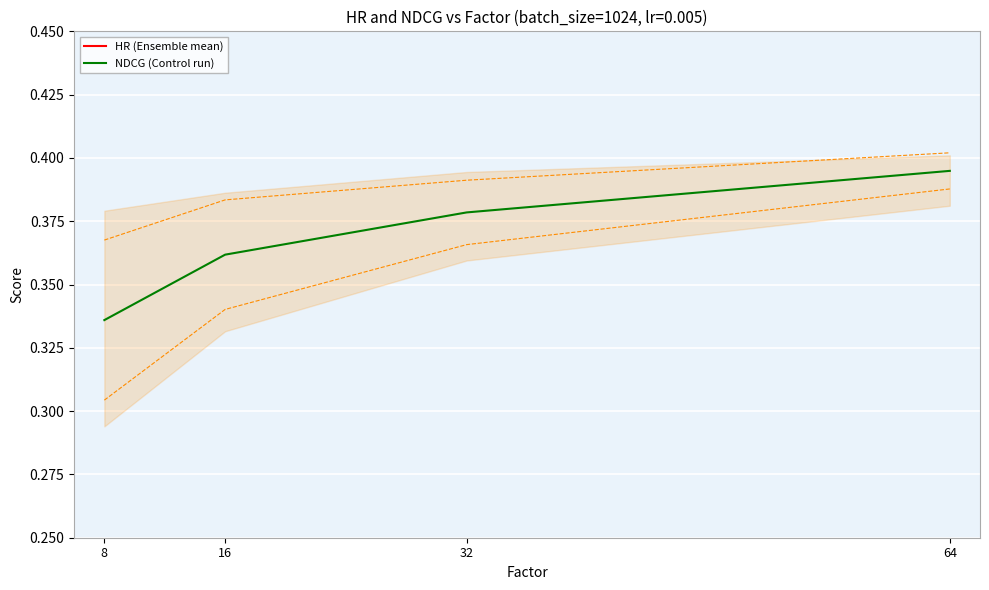

Is it true that HR (Ensemble mean) equals 0.6 at 16?

True